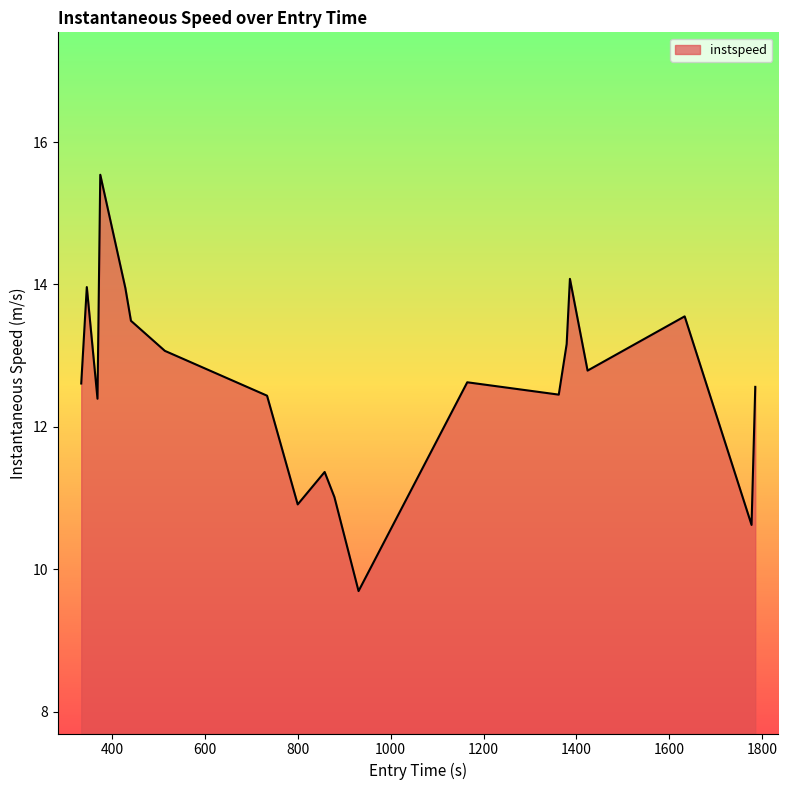

What is the difference between the maximum and minimum values?

5.8